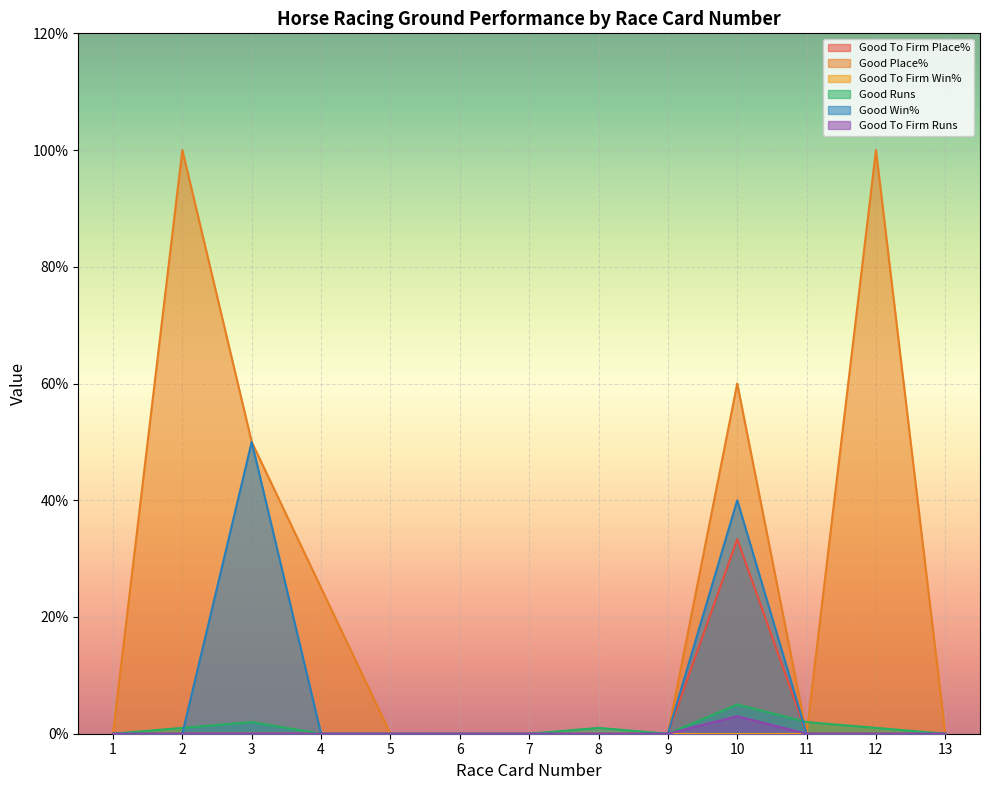

Which series has the largest range (max minus min)?

Good Place%